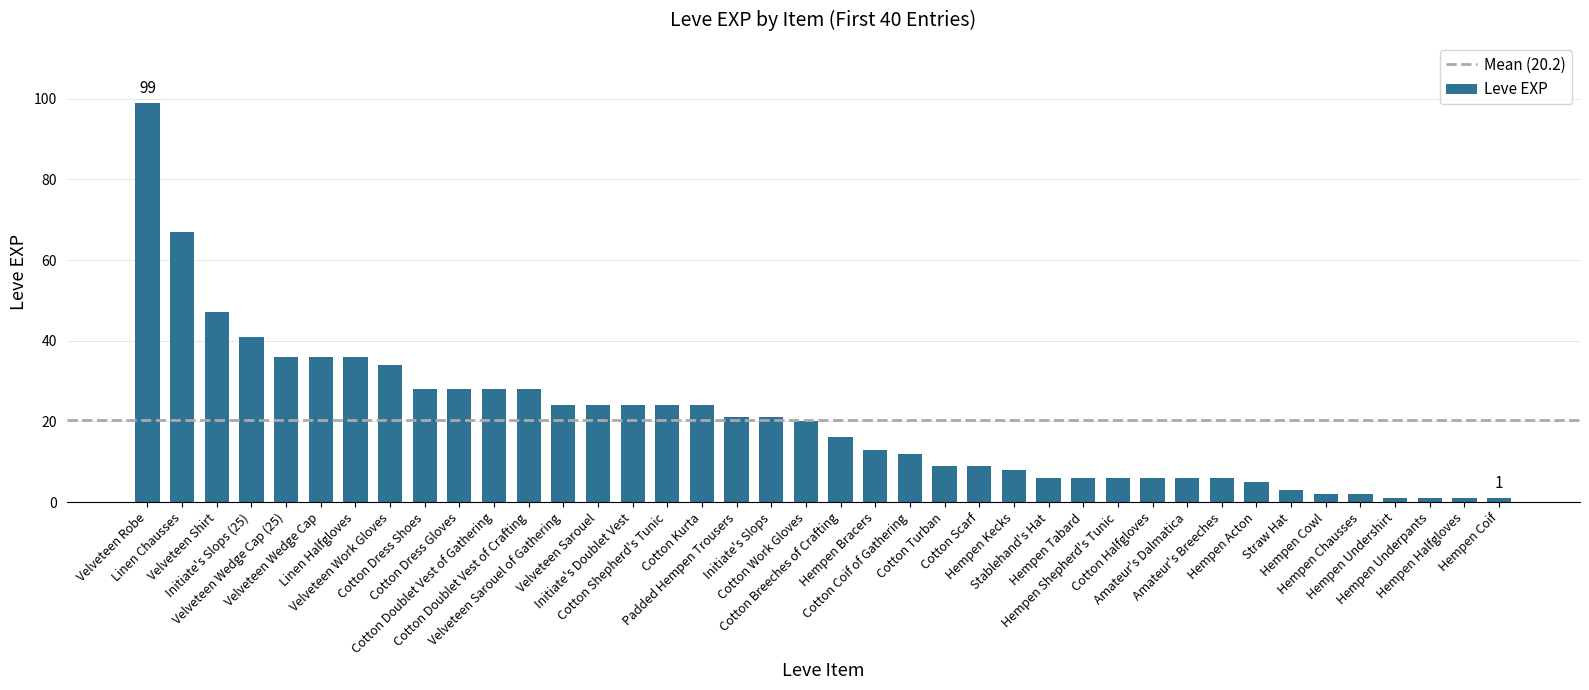

What is the difference between the second highest and minimum values?

66